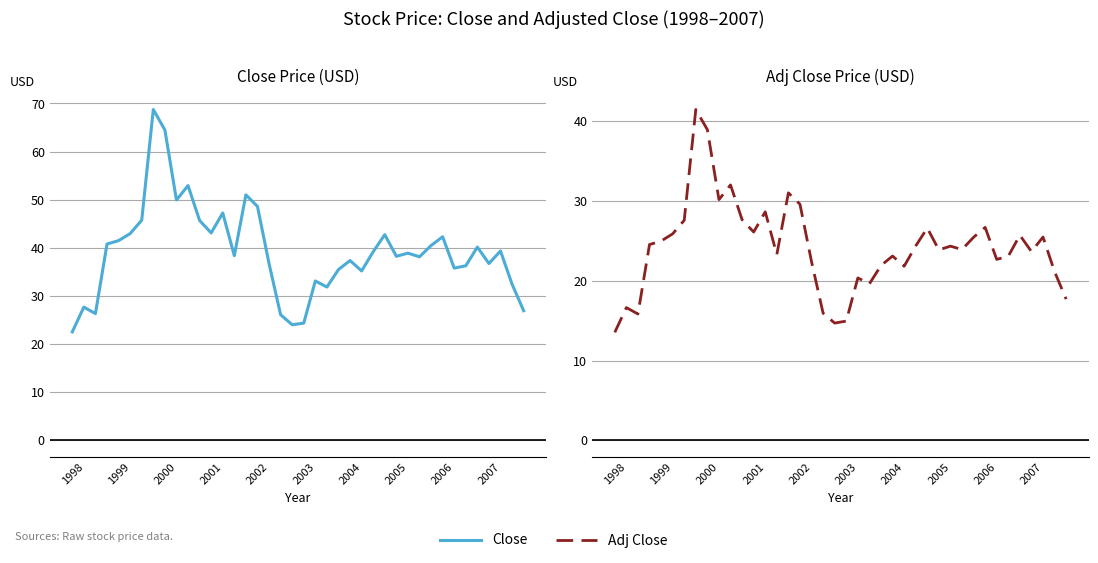

What is the difference between the maximum and minimum values in the Close series?

46.2